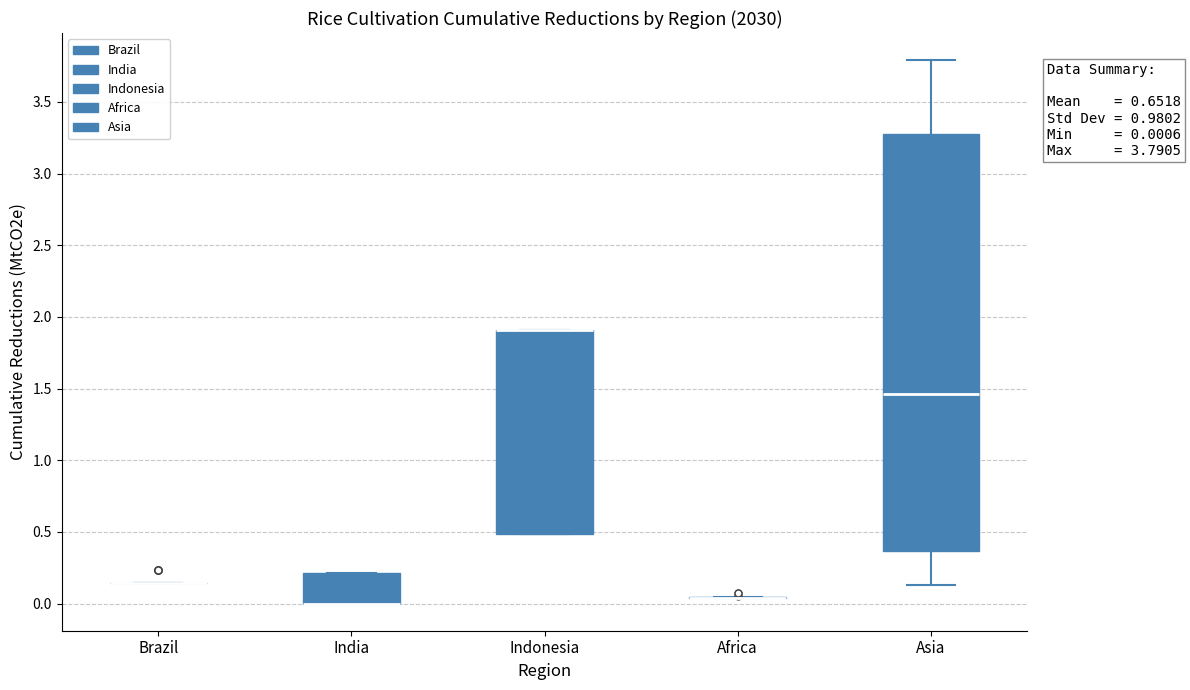

Comparing the boxes themselves (not the whiskers), which one is the tallest?

Asia